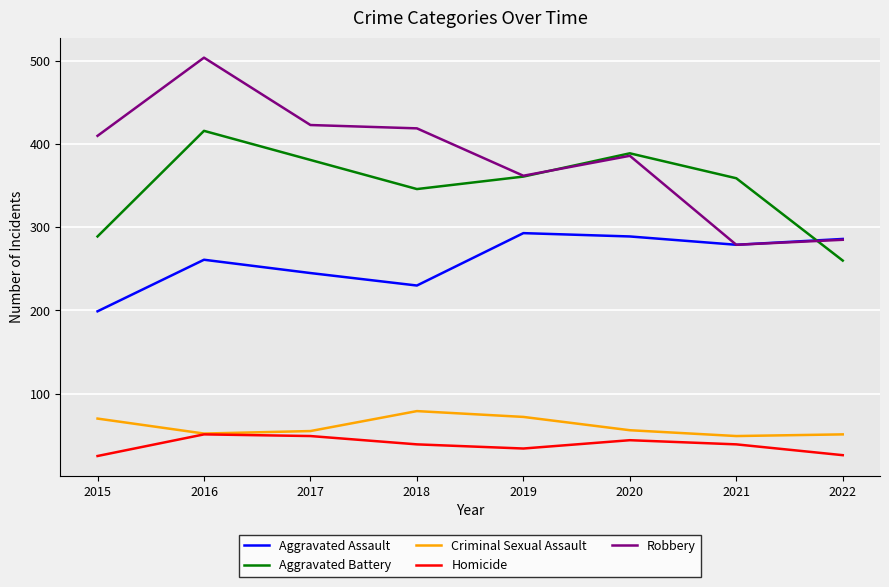

Is the value of Homicide at 2017 greater than the value of Robbery at 2018?

No